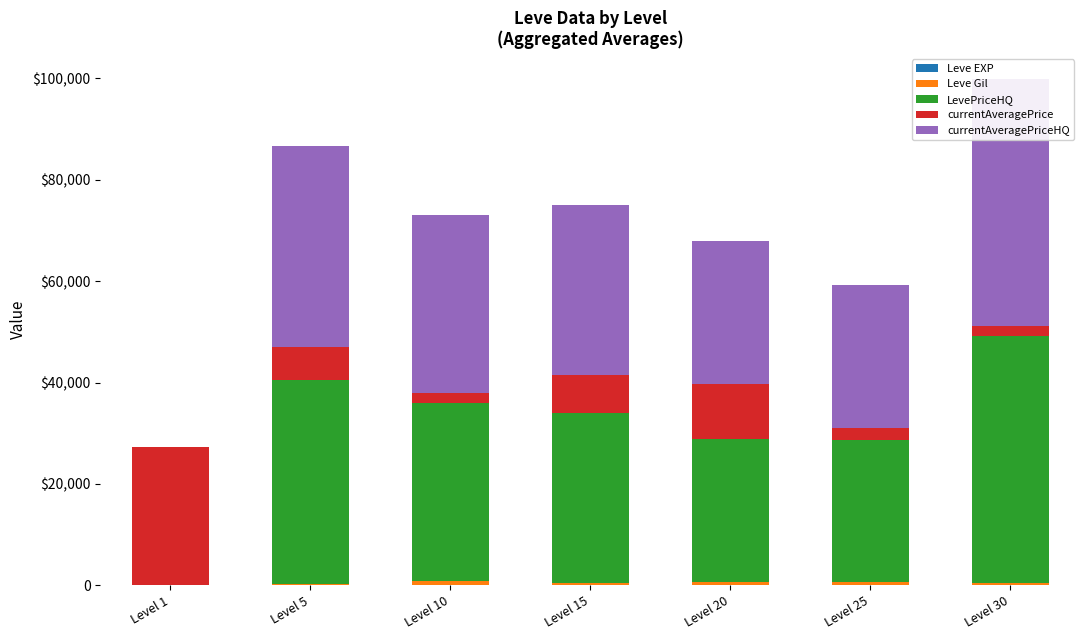

How many bars are there in total?

35